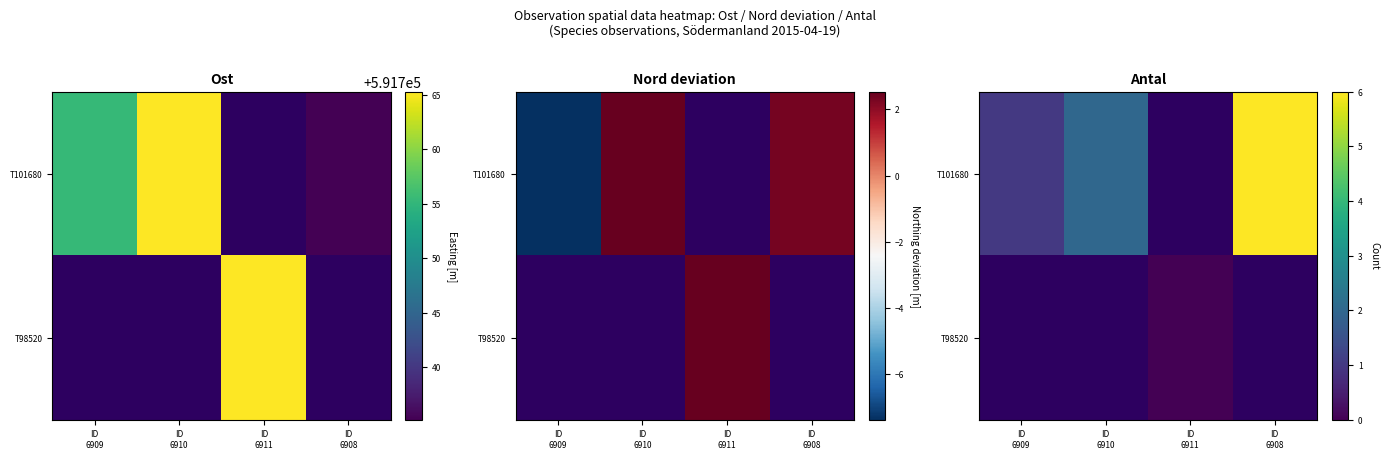

Rank the series by their maximum value, from lowest to highest.

row_0, row_1